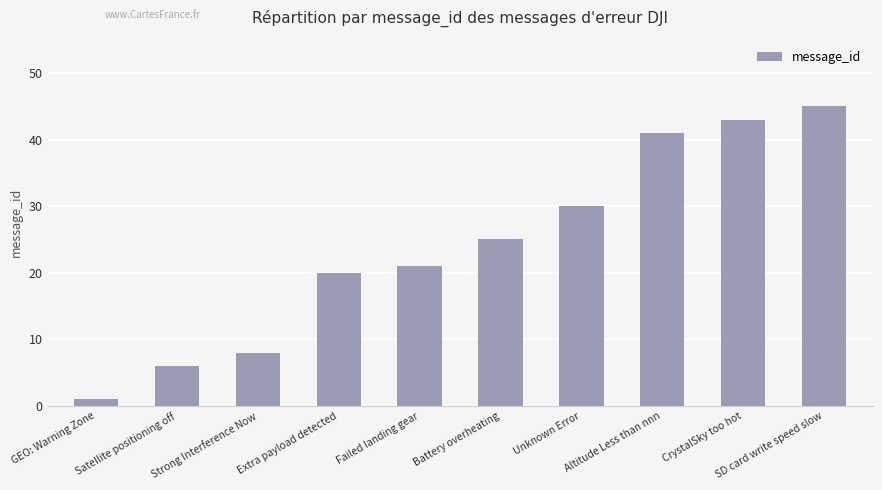

What value does the data have at Unknown Error, to the nearest 10?

30